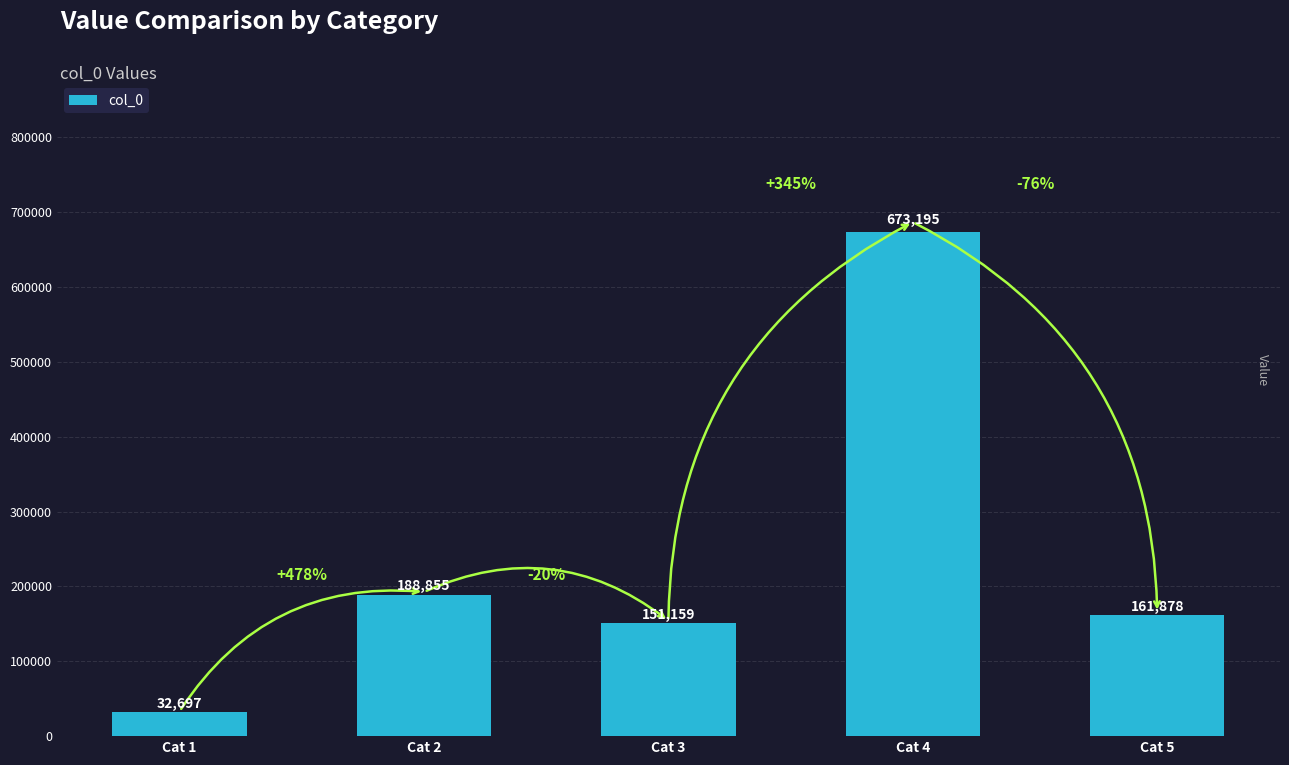

Is it true that the value at Cat 1 is 32697?

True